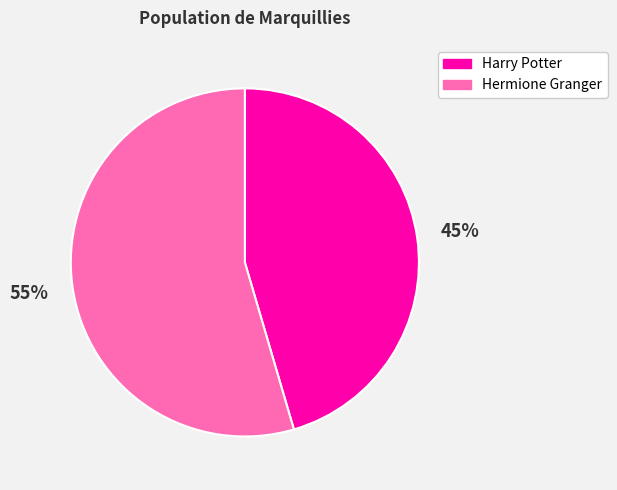

To the nearest percent, what is the combined percentage of Harry Potter and Hermione Granger?

100%